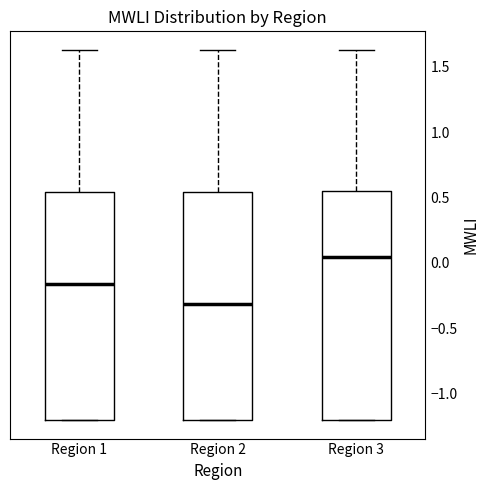

Where is the upper edge of the box for Region 3 on the y-axis? The values are not printed on the chart, so give them approximately, as read against the axis.

0.55